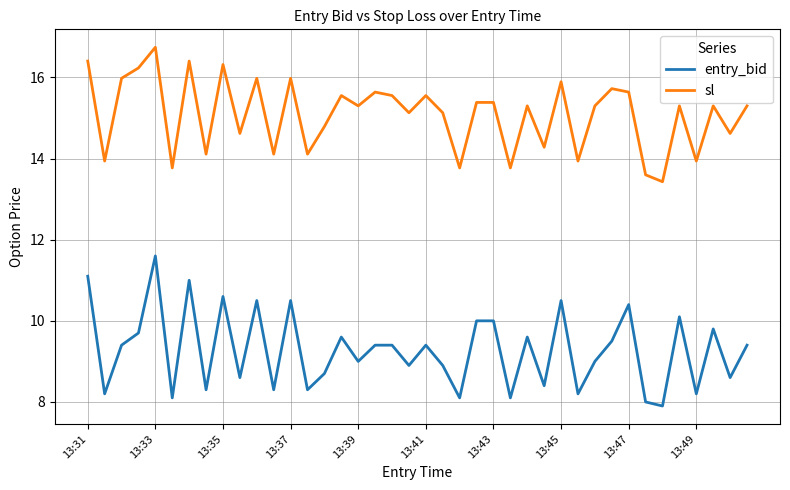

How many distinct data groups are displayed?

2